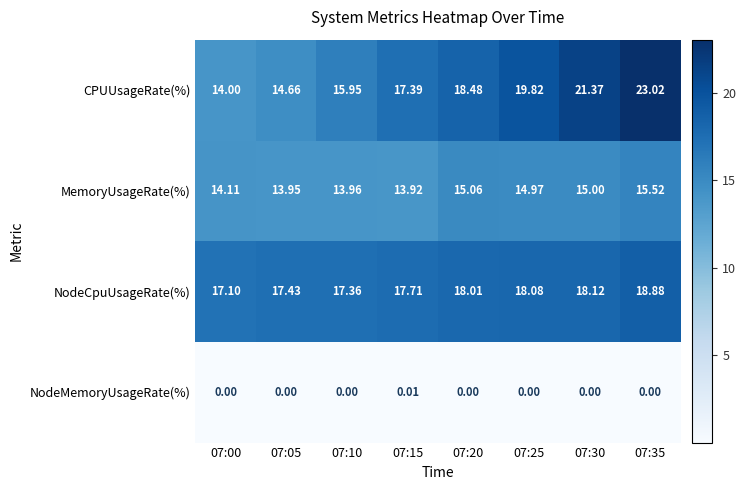

Is the value of MemoryUsageRate(%) at 07:15 greater than the value of NodeCpuUsageRate(%) at 07:05?

No